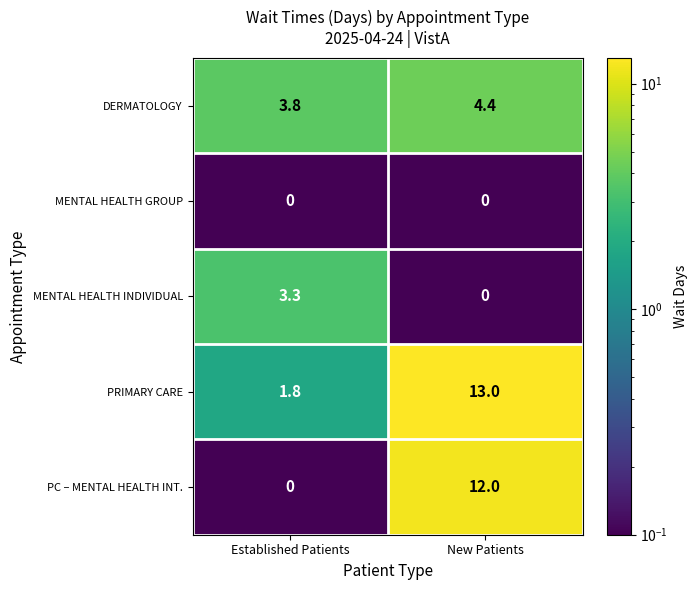

What is the approximate value of PC – MENTAL HEALTH INT. at New Patients?

12.0